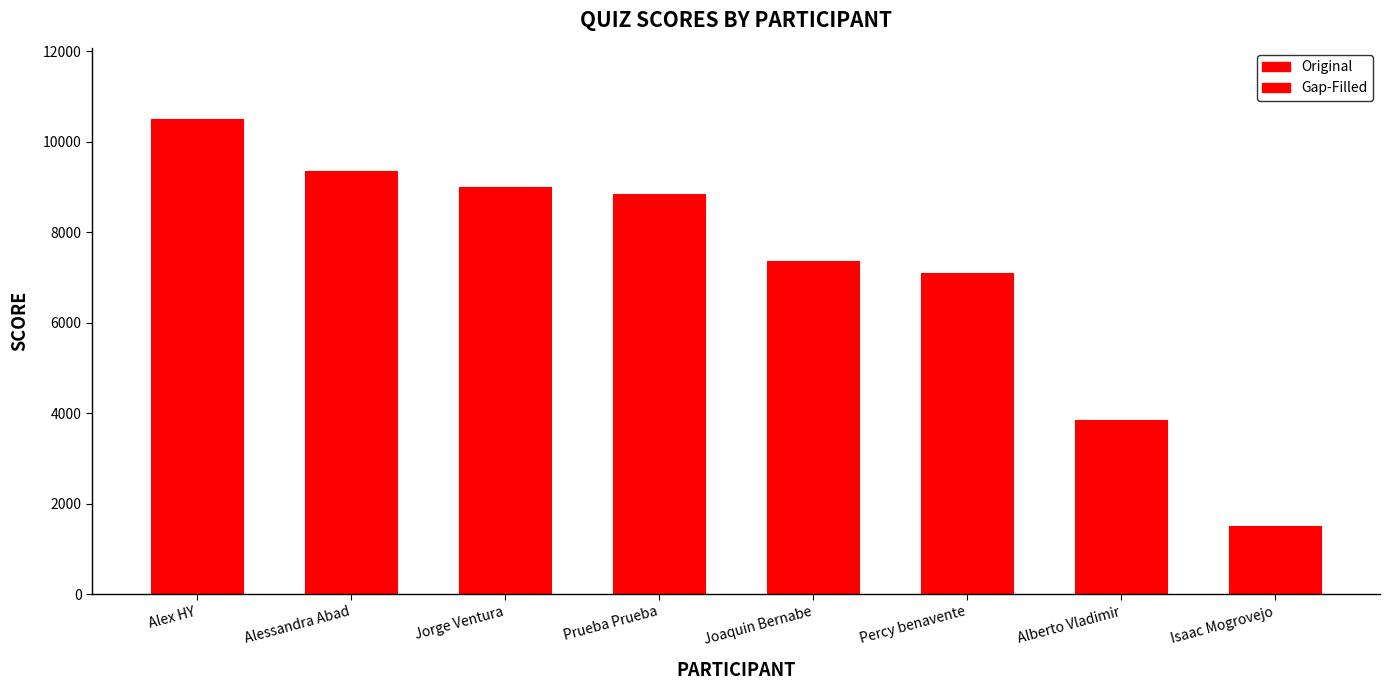

Which category has the highest value across all series?

Alex HY